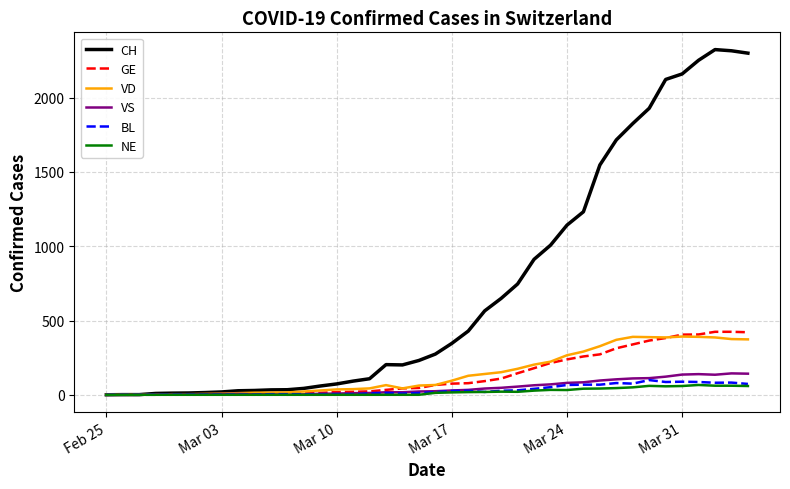

Which series has the largest total across all categories?

CH